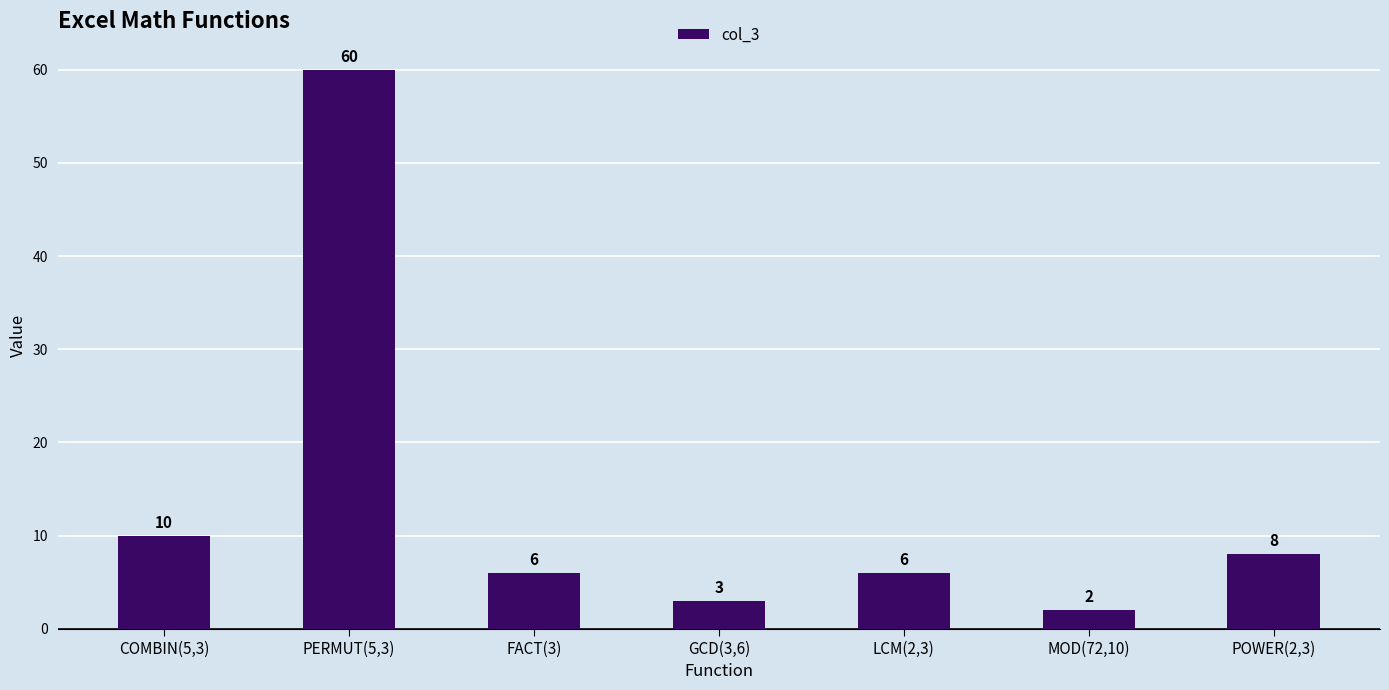

Approximately how many times larger is the value at MOD(72,10) compared to LCM(2,3)?

0.3